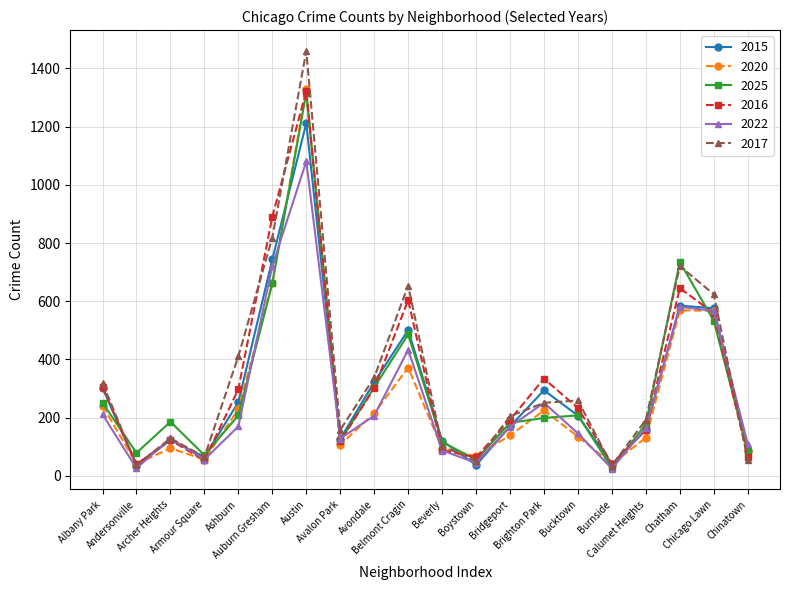

What is the label of the 3rd point from the left?

Archer Heights